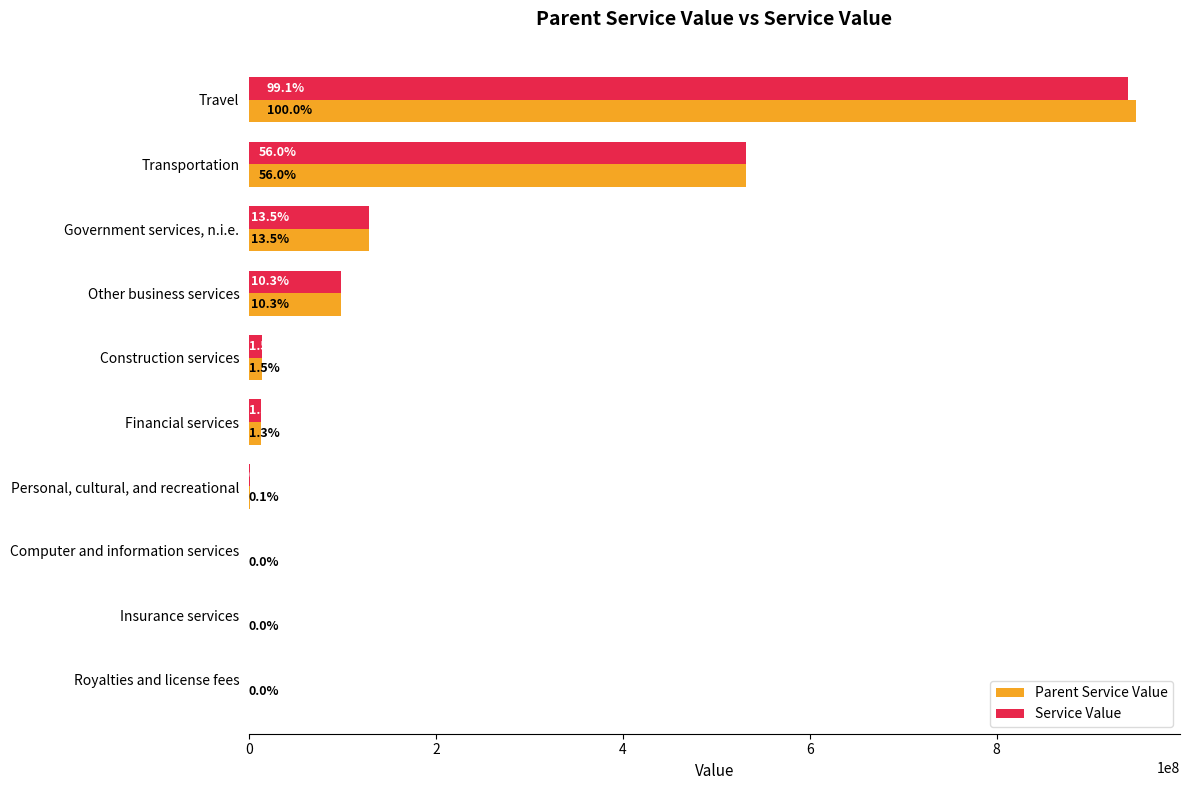

What is the smallest value displayed?

479